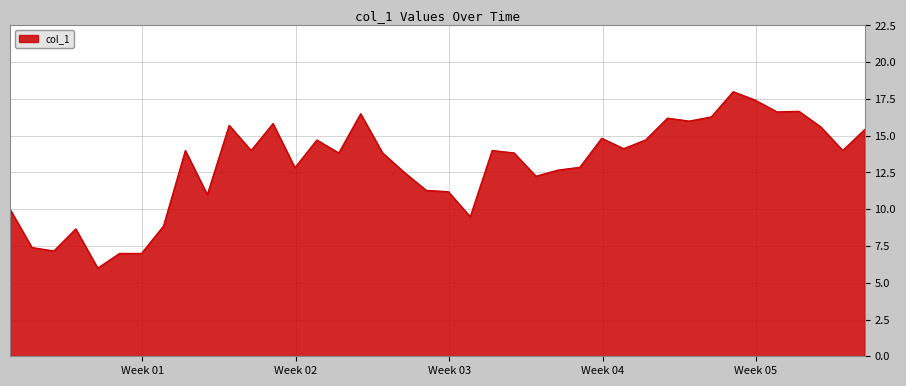

What is the minimum value shown in the chart?

6.0